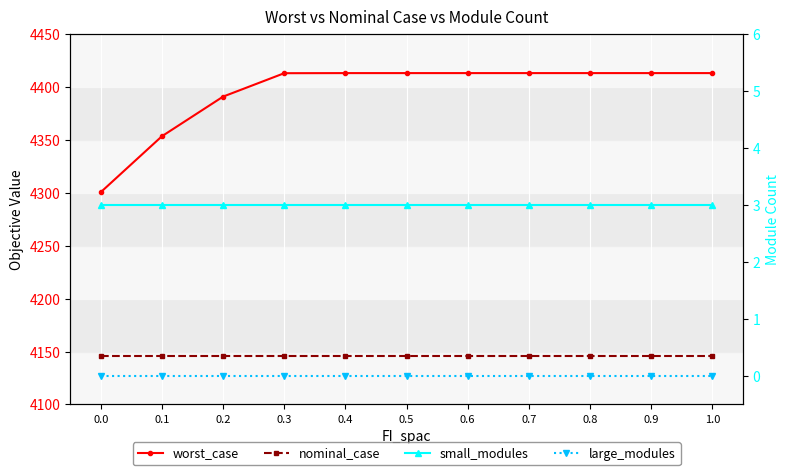

What is the label of the 6th point from the right?

0.5